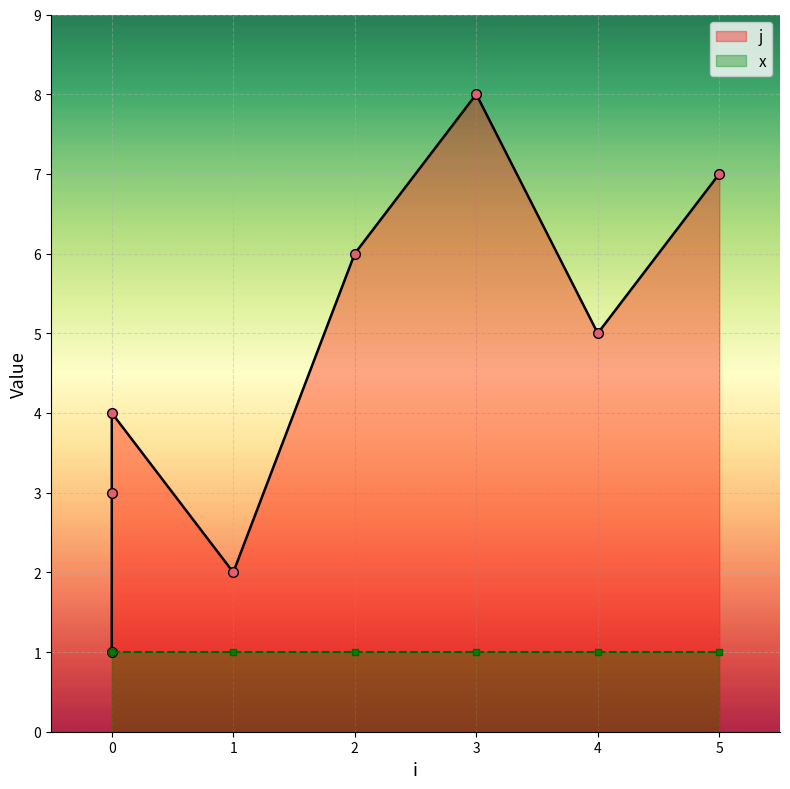

Which has a higher value, 1 or 6?

6